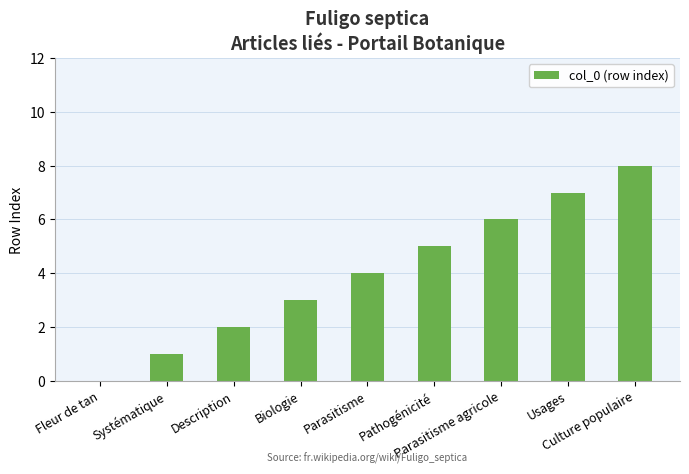

The value at Description is 4. True or false?

False